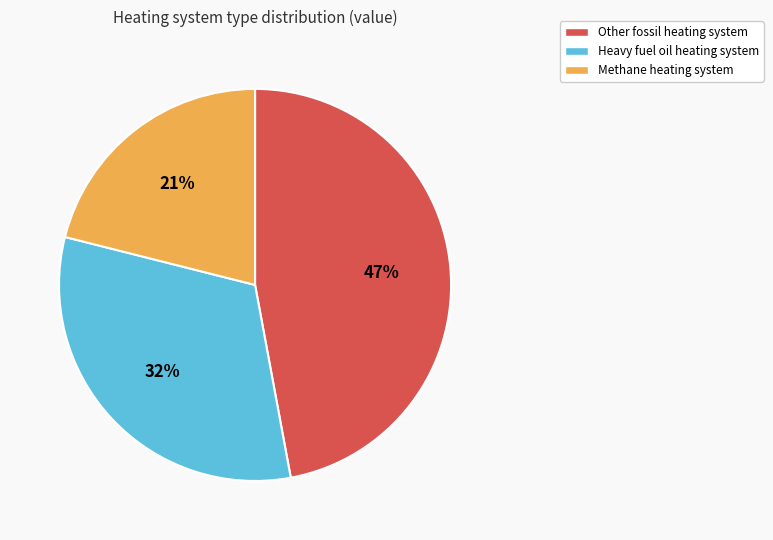

To the nearest percent, what is the average slice percentage?

33%